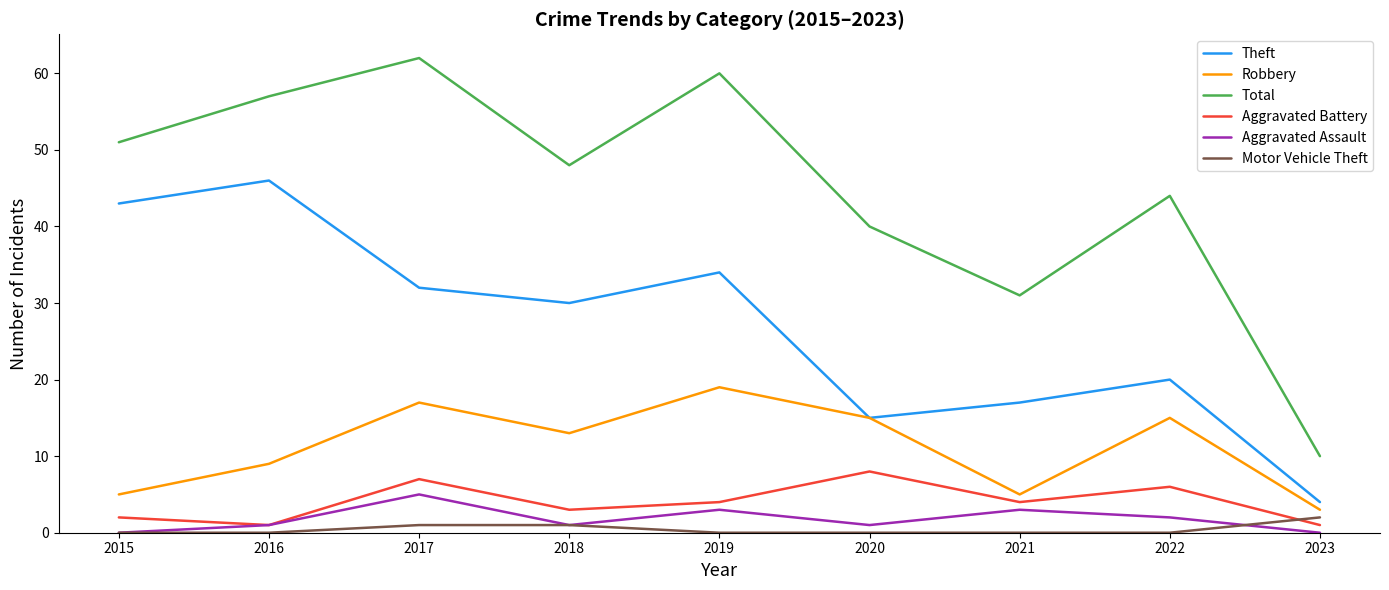

True or false: Aggravated Assault has a value of -2 at 2015.

False